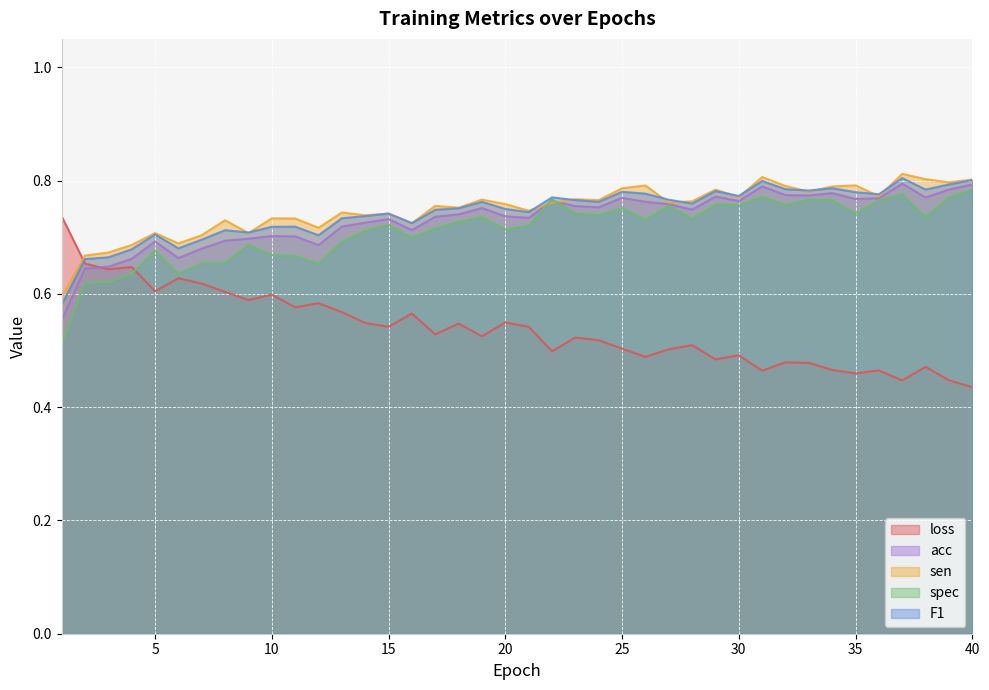

In F1, how many points are lower than both neighbors (excluding endpoints)?

11